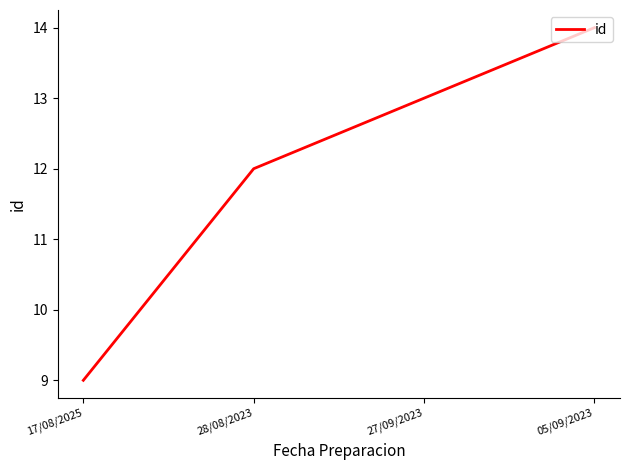

The chart shows a value of 24 at 05/09/2023. True or false?

False